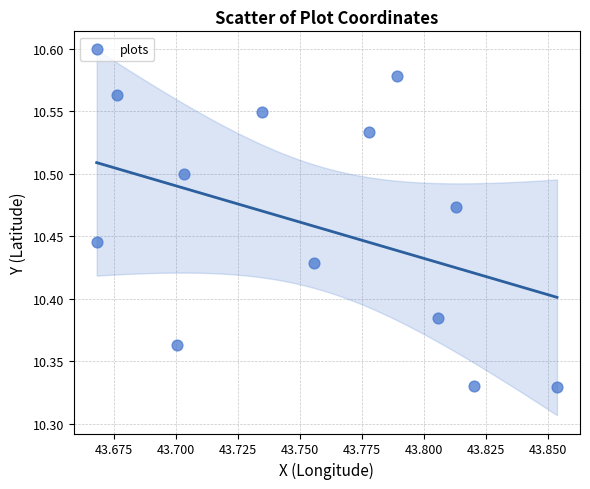

What is the average X value?

43.8